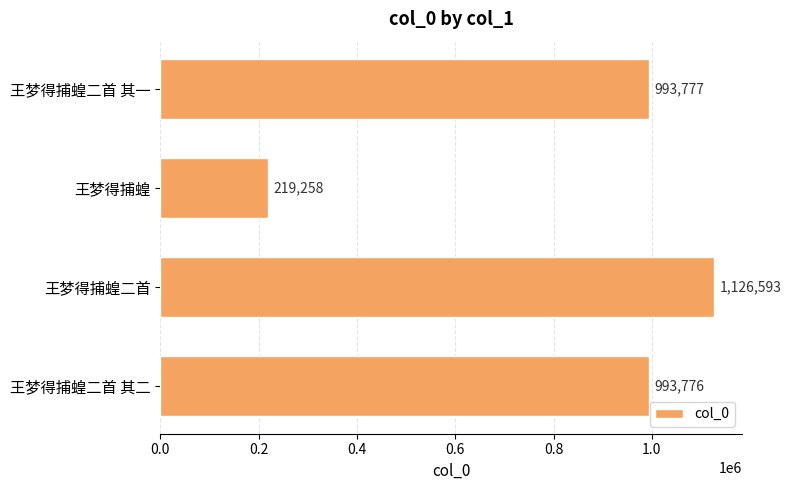

Is it true that the value at 王梦得捕蝗二首 其二 is 993776?

True